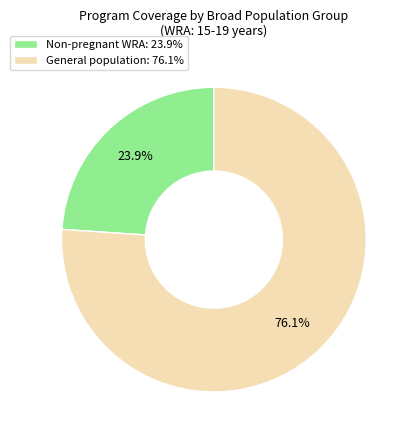

To the nearest percent, what is the difference between the largest and smallest slice percentages?

52%